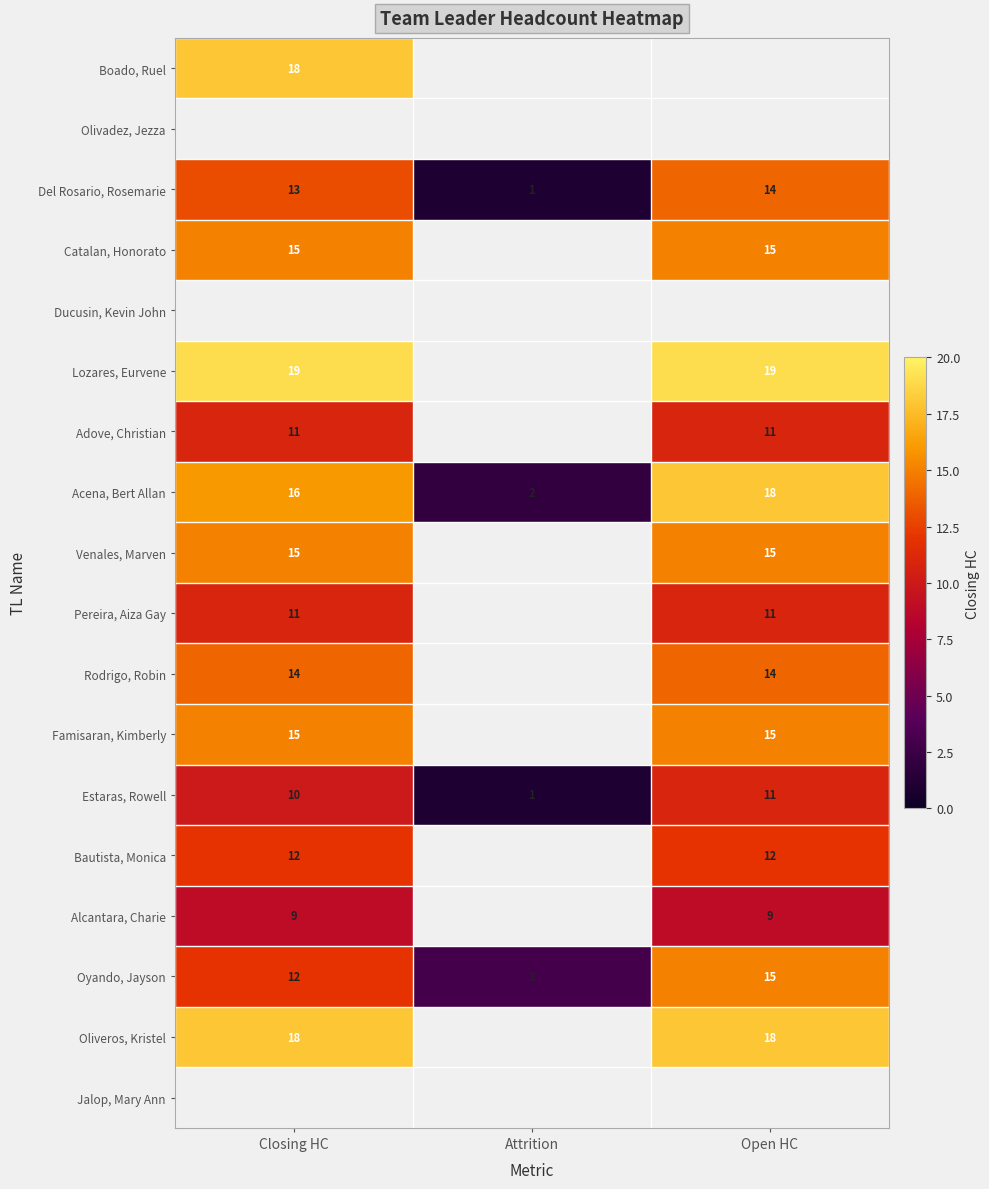

True or false: Del Rosario, Rosemarie has a value of 1 at Attrition.

True